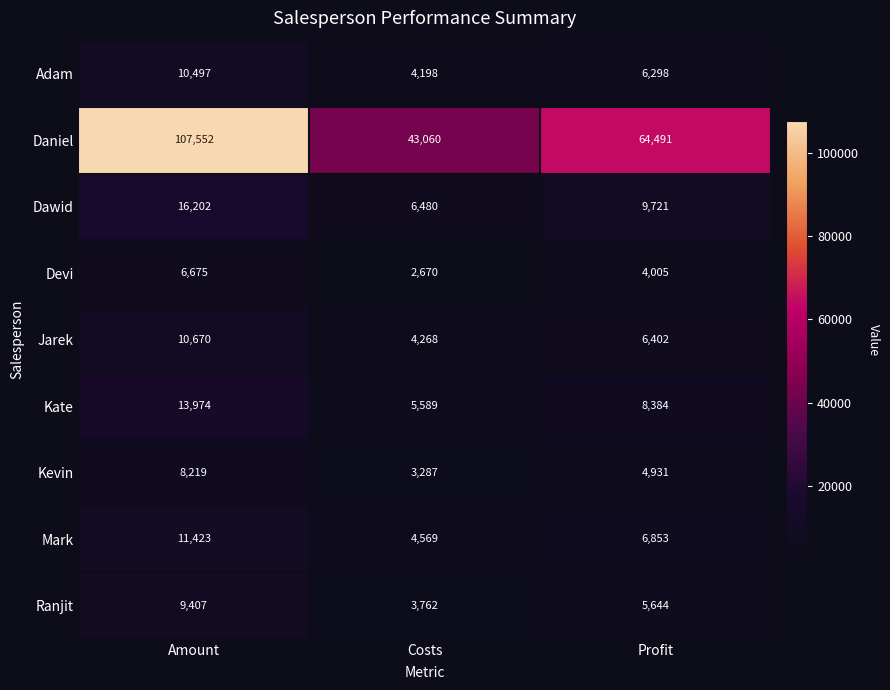

Which series has the largest total across all categories?

Daniel